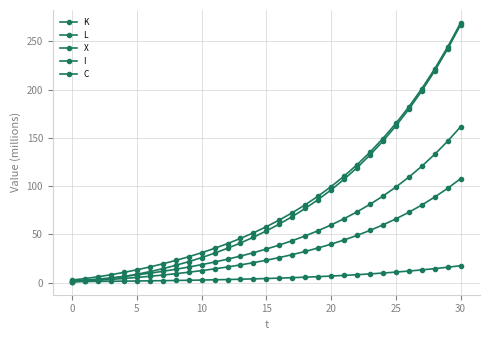

How many values in the I series are below 23?

15